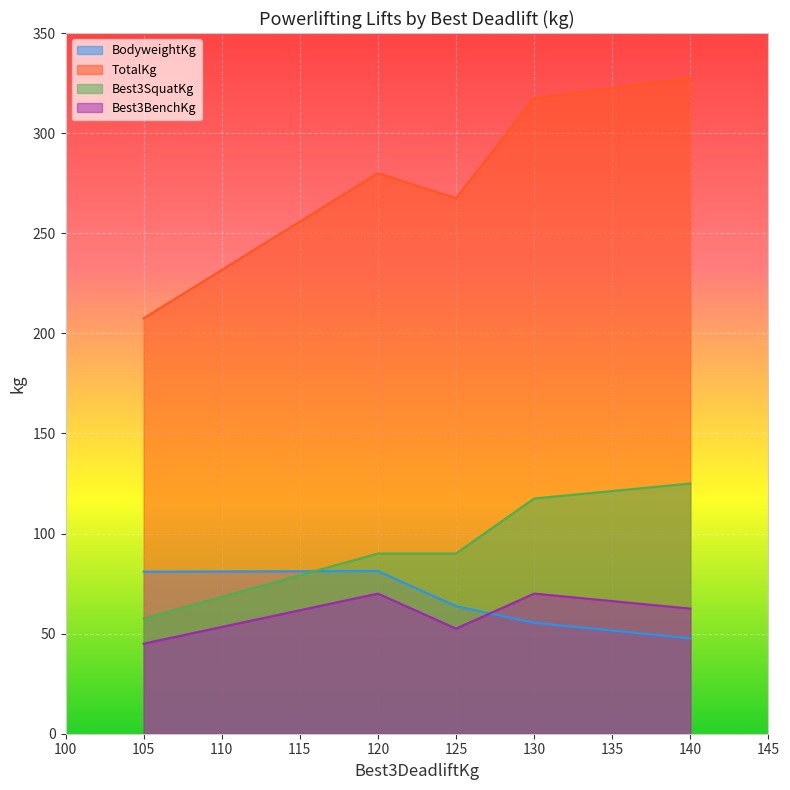

What is the difference between the maximum and minimum values in the TotalKg series?

120.0